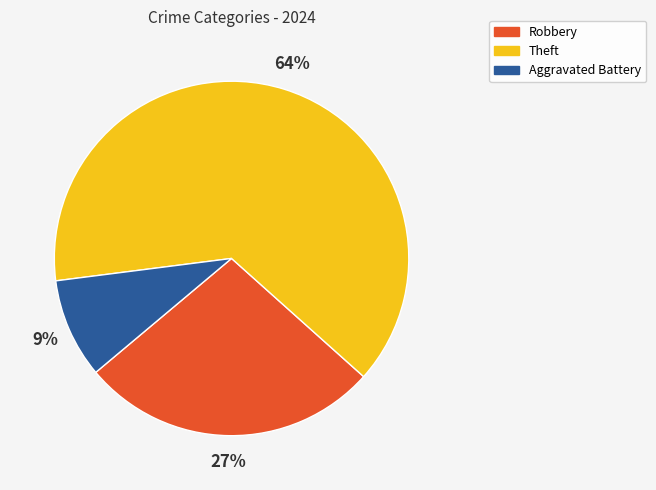

What is the ratio of the value at Robbery to the value at Aggravated Battery?

3.0